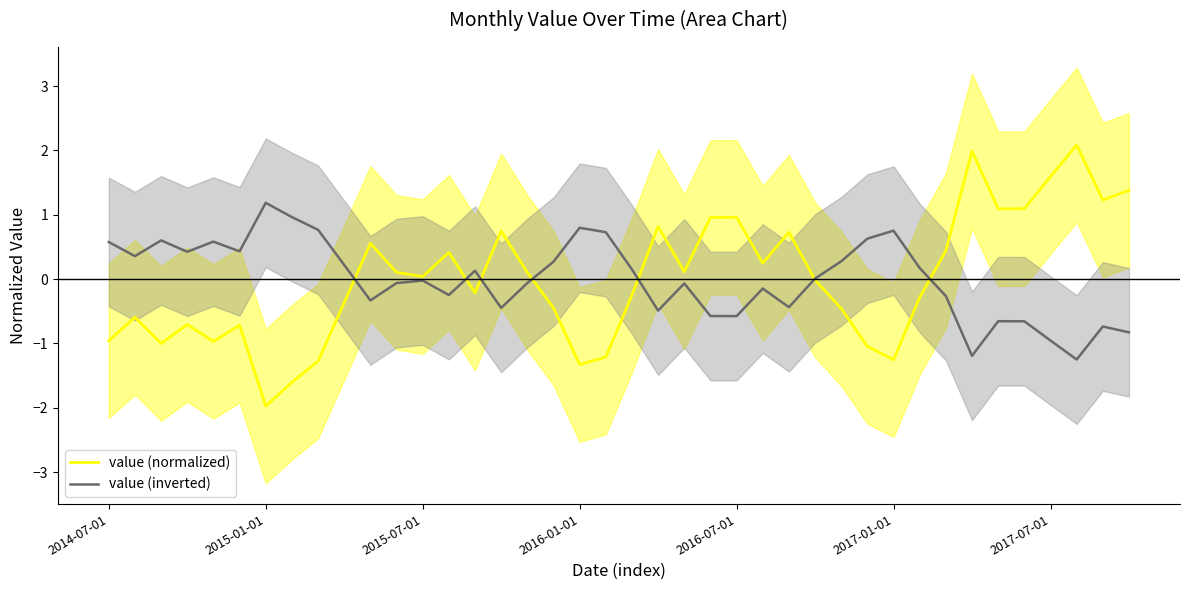

What is the difference between the highest and lowest values at 10?

0.9